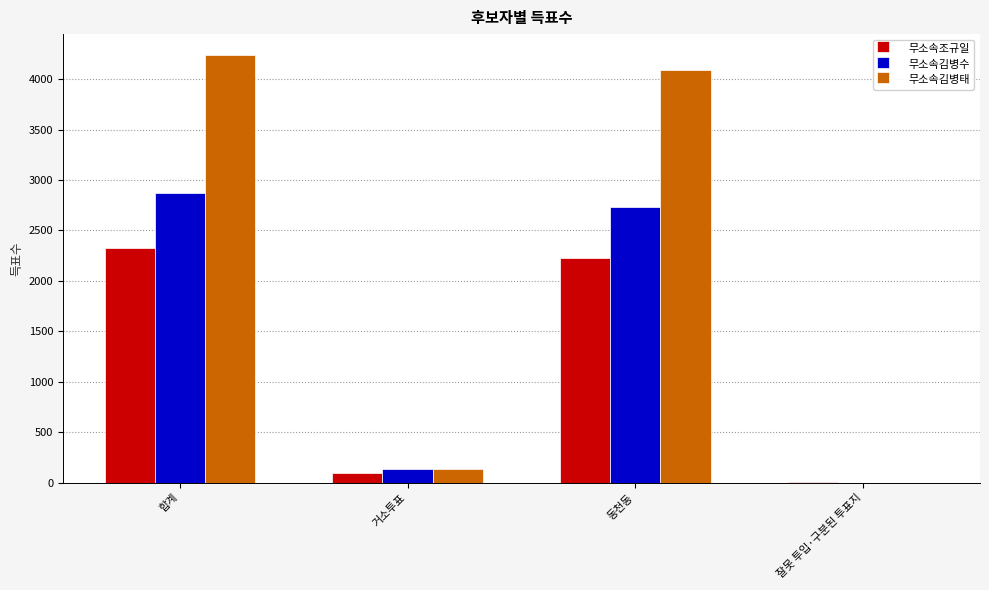

At which category does the chart reach its peak across all series?

합계